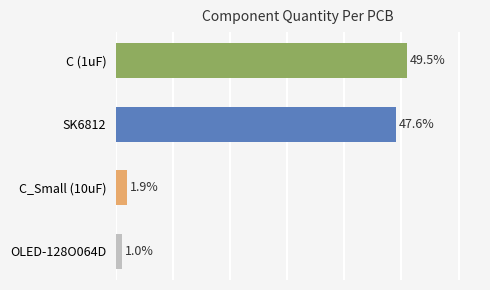

Does the chart contain any negative values?

No